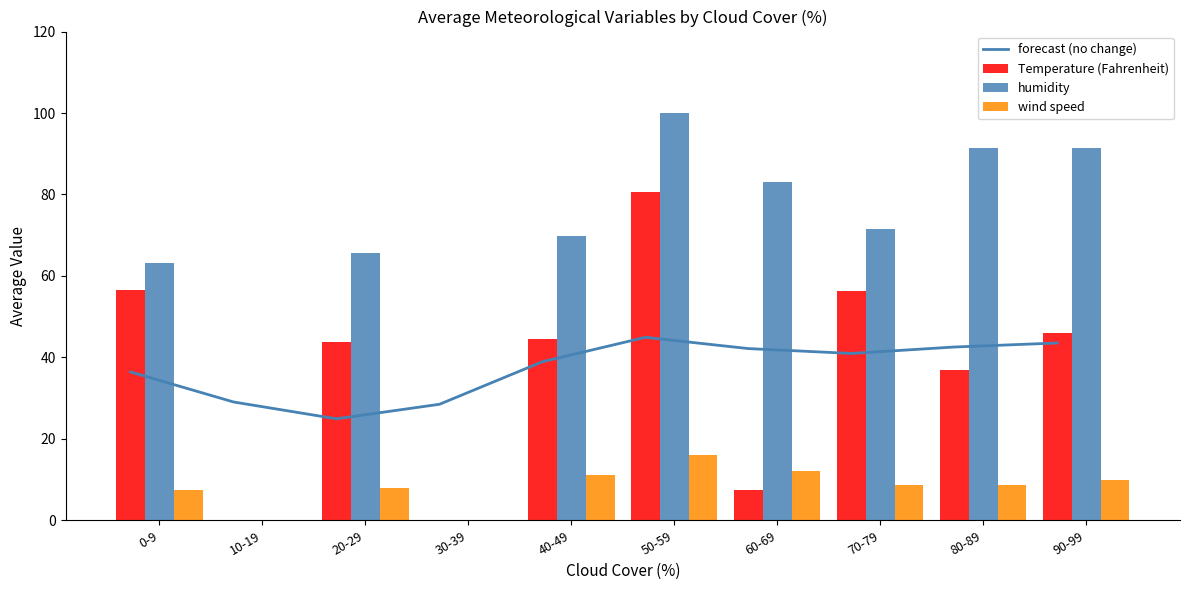

What position from the left is 20-29?

3